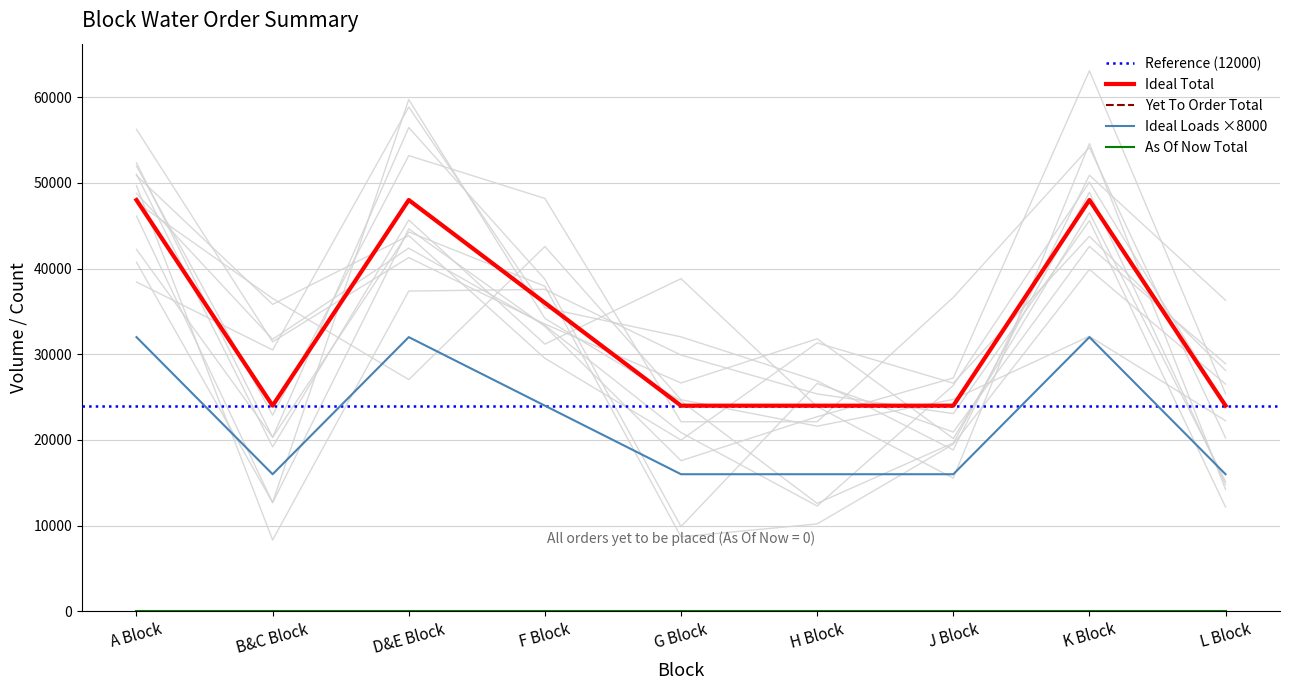

What position from the left is H Block?

6